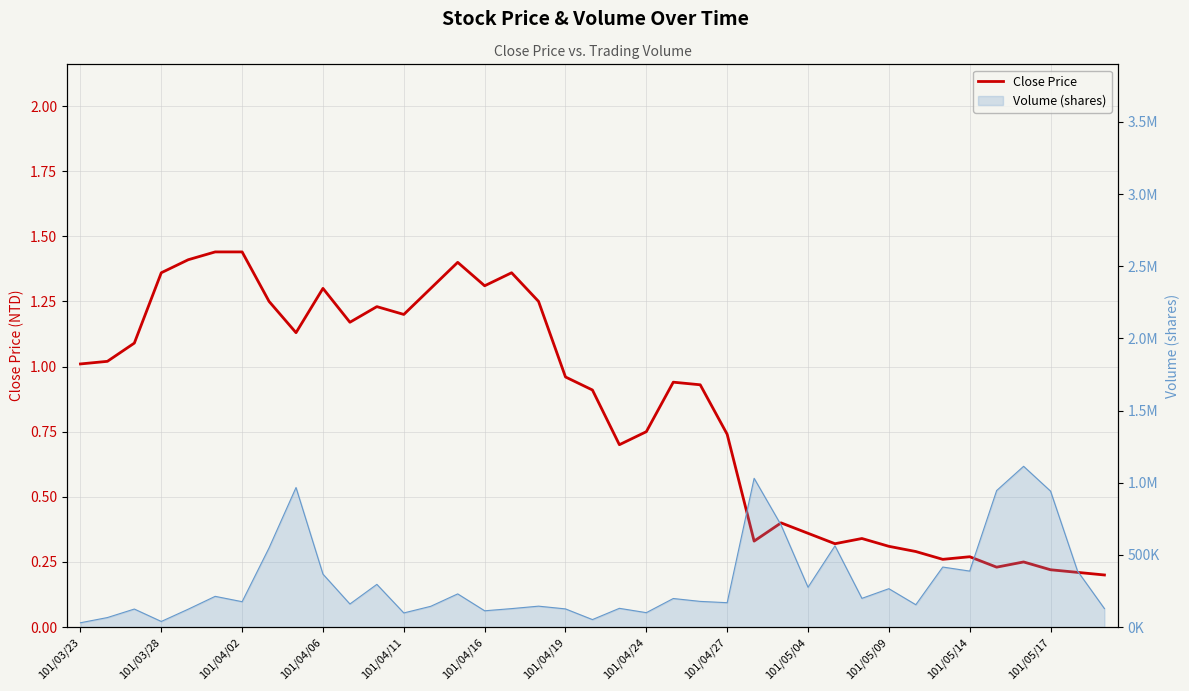

What is the difference between the maximum and minimum values?

1.2